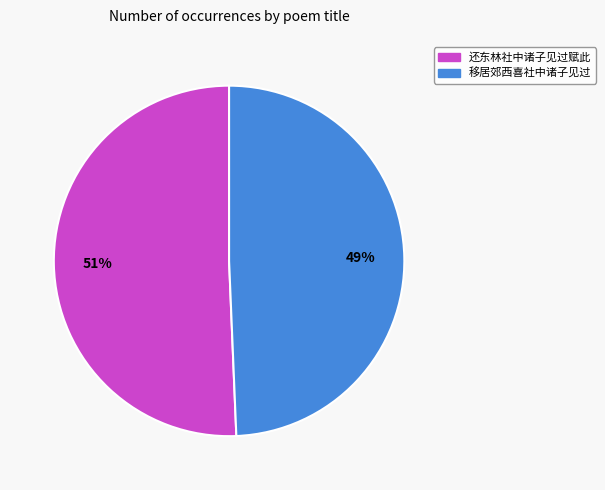

Count the number of slices in the pie.

2